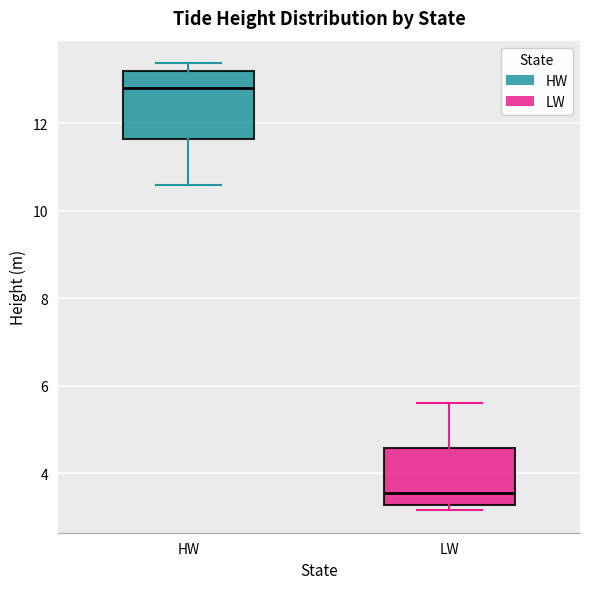

Where does the median line of the box for LW sit on the y-axis? The values are not printed on the chart, so give them approximately, as read against the axis.

3.6